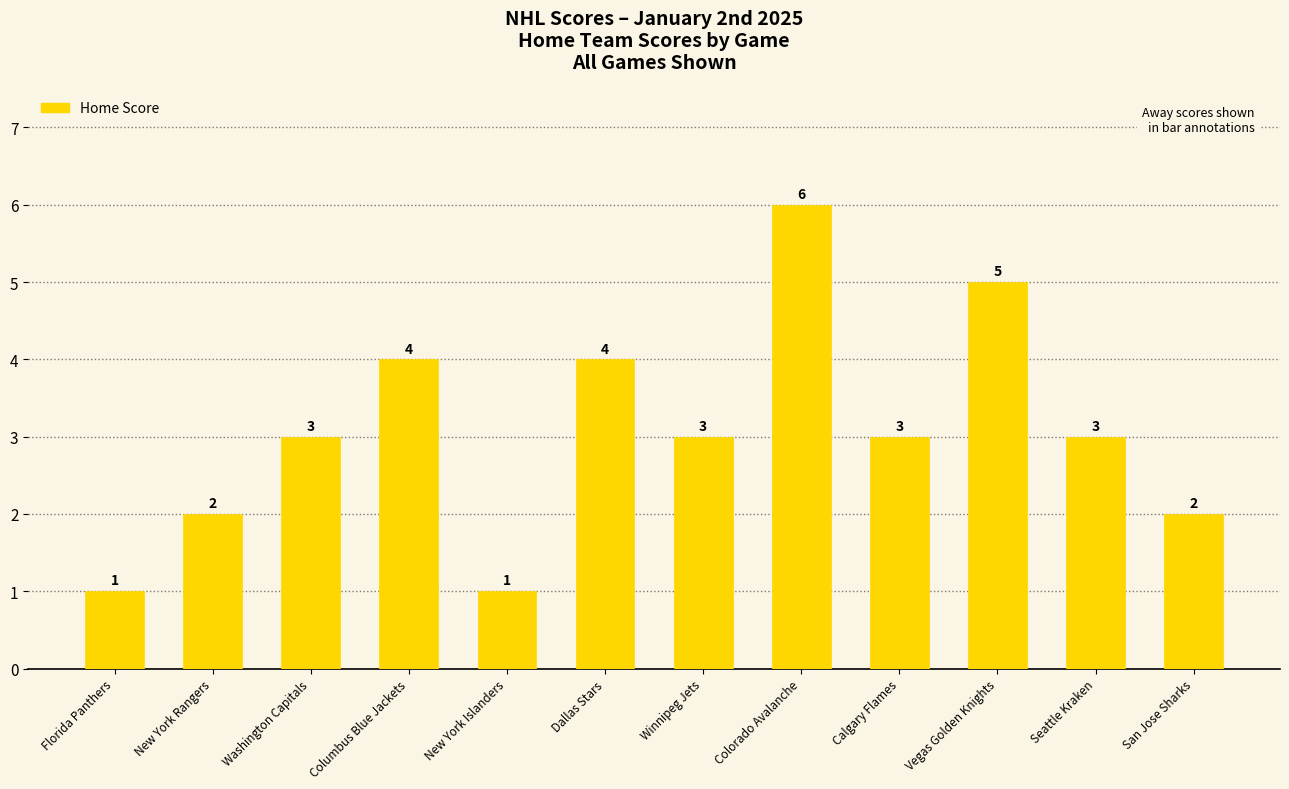

Count the number of categories in the chart.

12